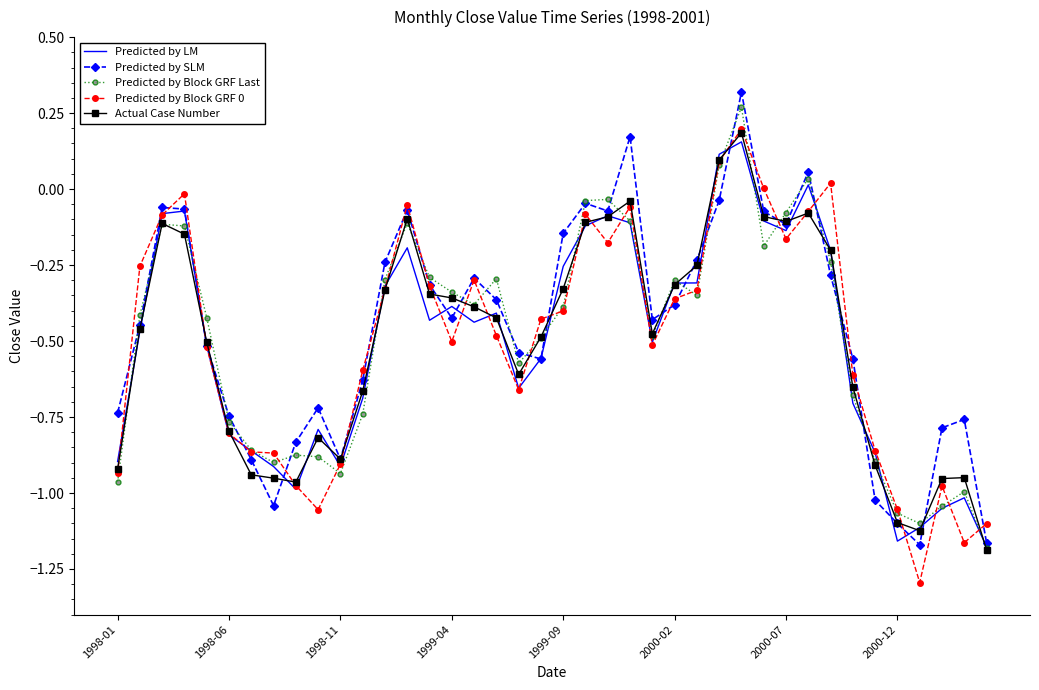

What is the average value of the Actual Case Number series?

-0.5